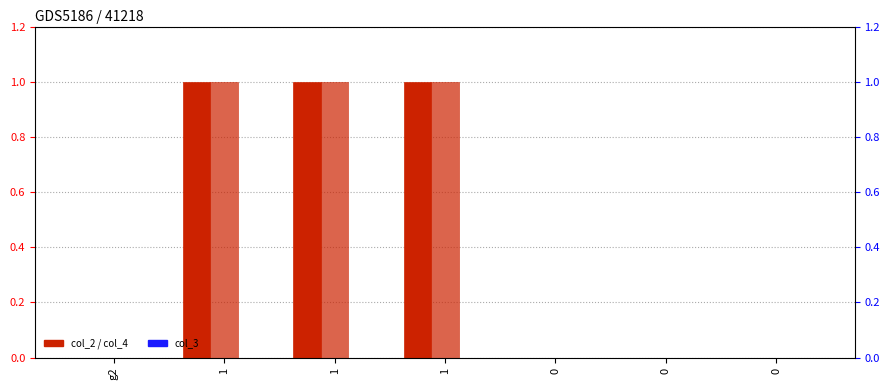

How many bars are there in each group?

3